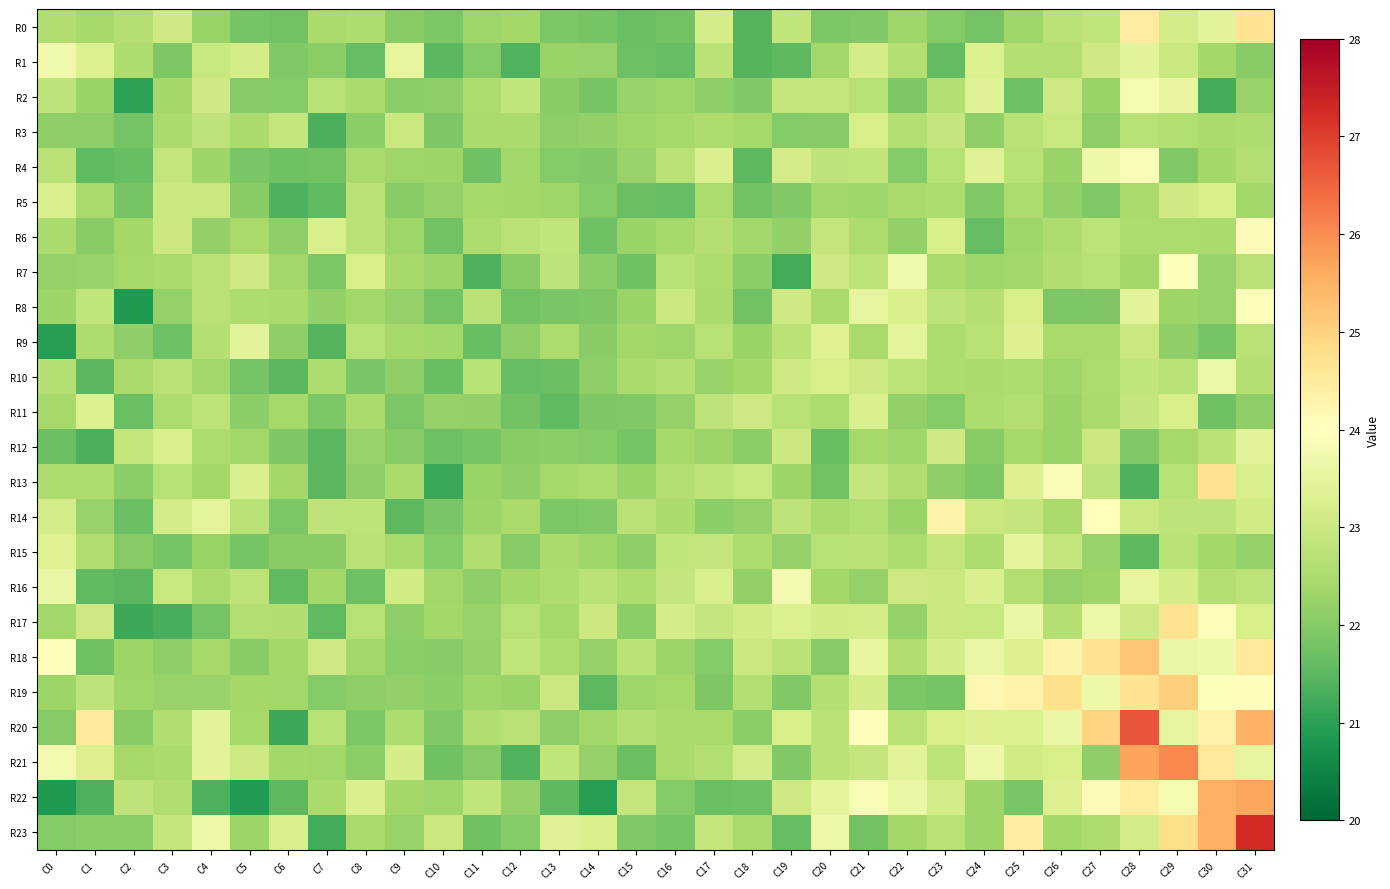

What is the difference between the highest and lowest values at C31?

5.2